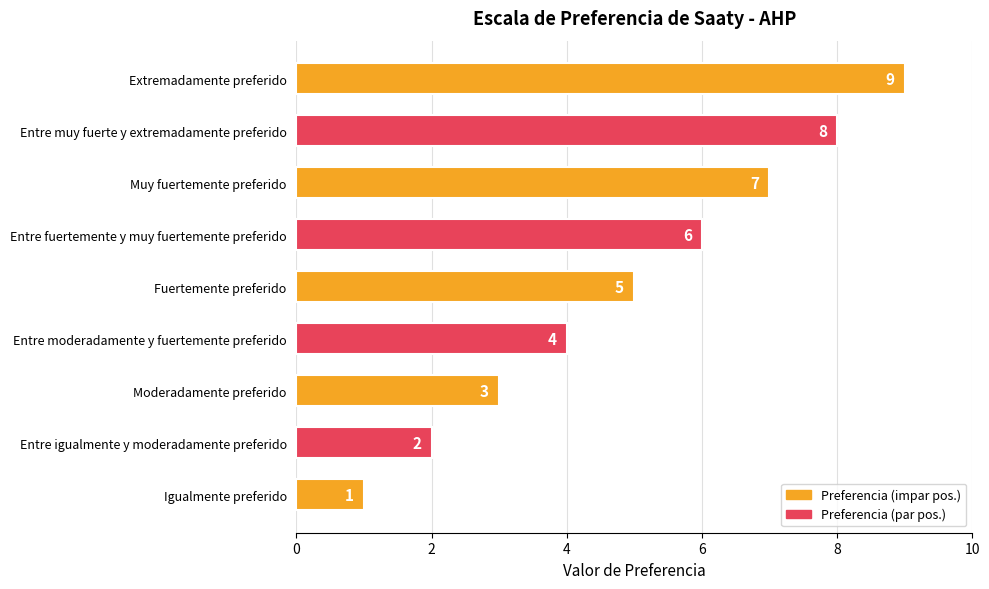

How many data points does each series have?

9